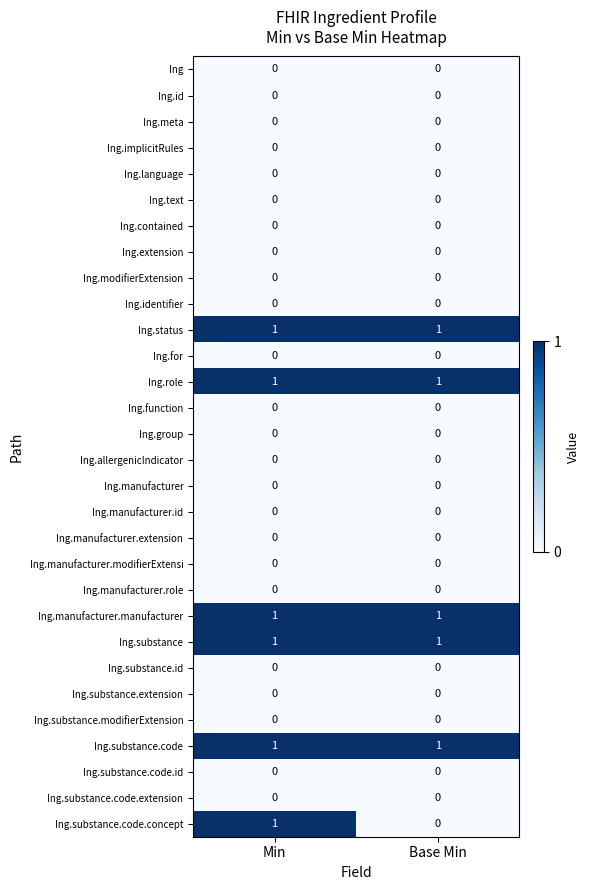

What is the total value across all series at Base Min?

5